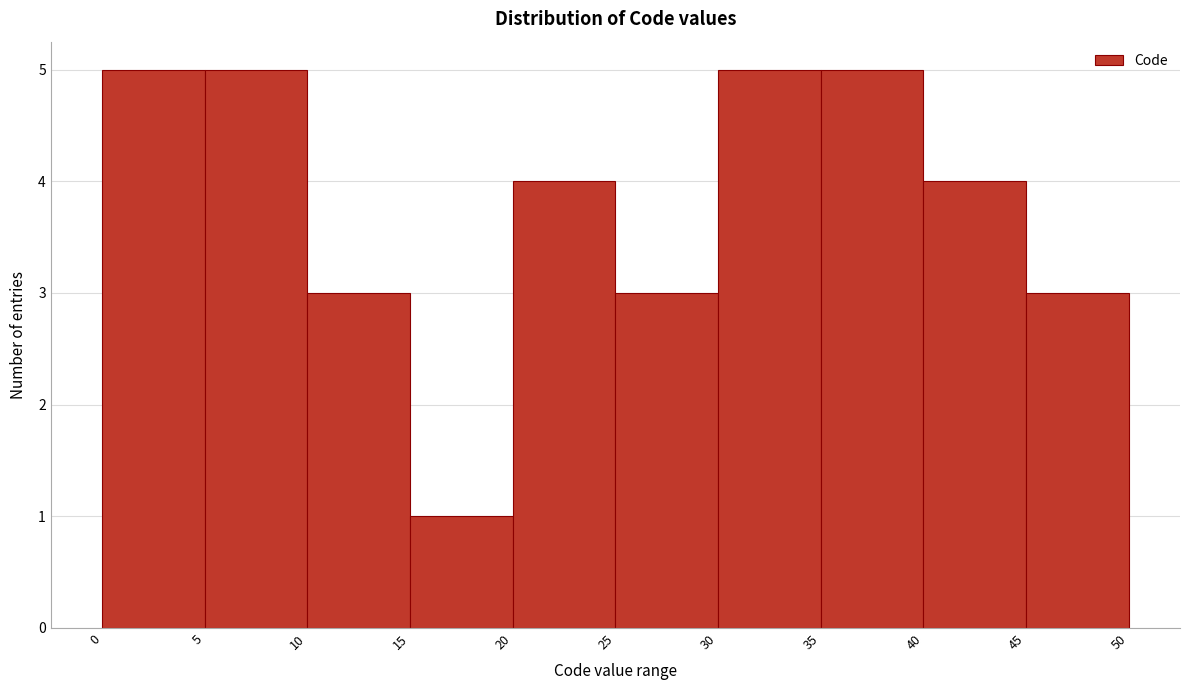

How tall is the bar that spans 30 to 35 on the x-axis? The values are not printed on the chart, so give them approximately, as read against the axis.

5